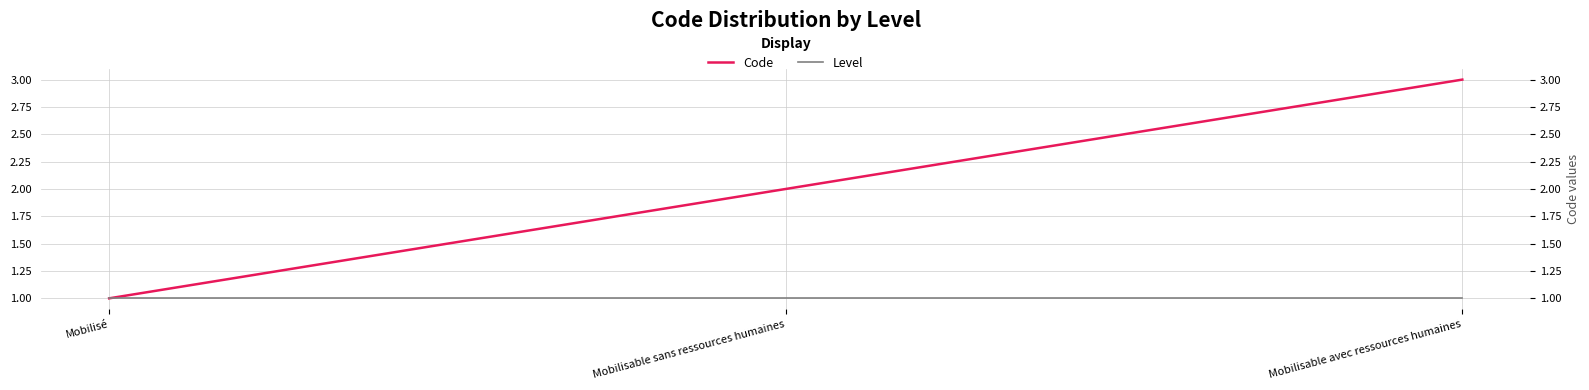

What is the value of the Level point at the 1st from the left?

1